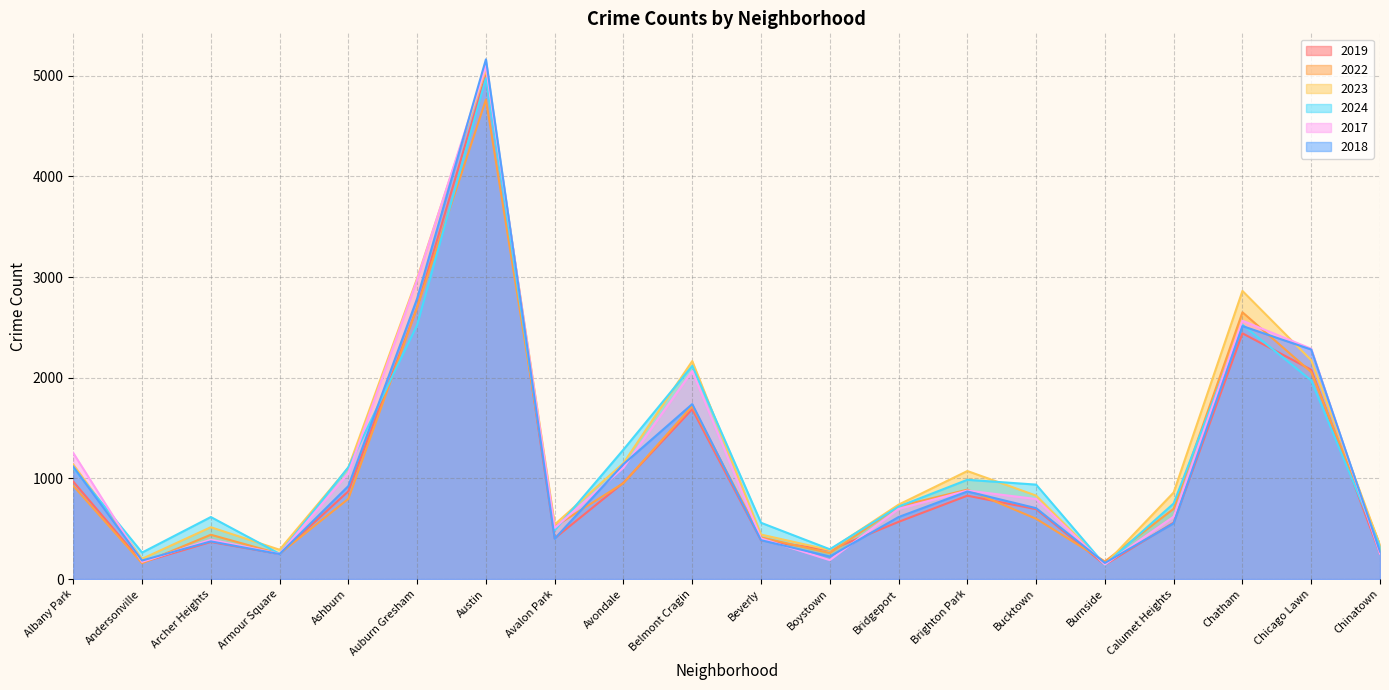

List the labels in order of 2018 value, largest first.

Austin, Auburn Gresham, Chatham, Chicago Lawn, Belmont Cragin, Avondale, Albany Park, Ashburn, Brighton Park, Bucktown, Bridgeport, Calumet Heights, Avalon Park, Beverly, Archer Heights, Chinatown, Armour Square, Boystown, Andersonville, Burnside